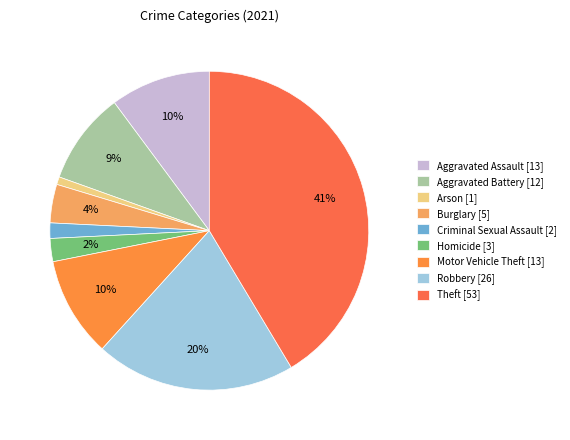

The Aggravated Battery slice represents 9% of the pie. True or false?

True